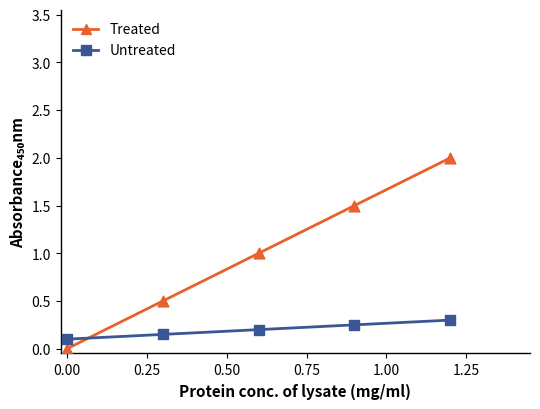

At how many categories does at least one series exceed 0?

5